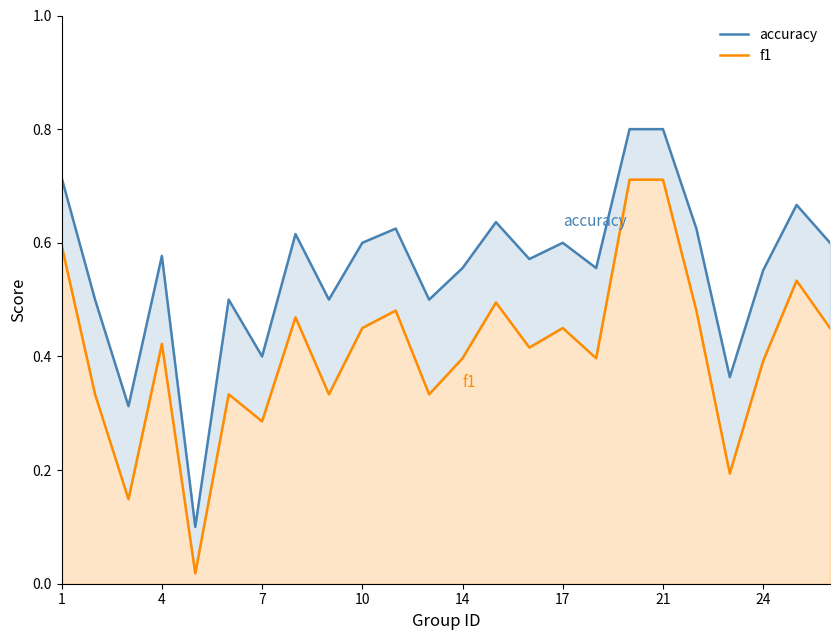

Which series has the largest total across all categories?

accuracy